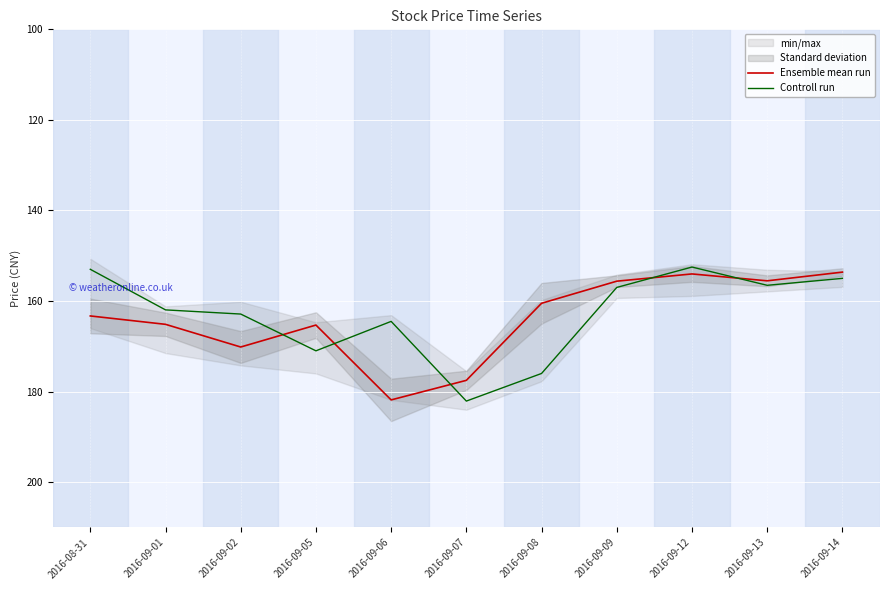

True or false: Ensemble mean run has a value of 155.6 at 2016-09-09.

True